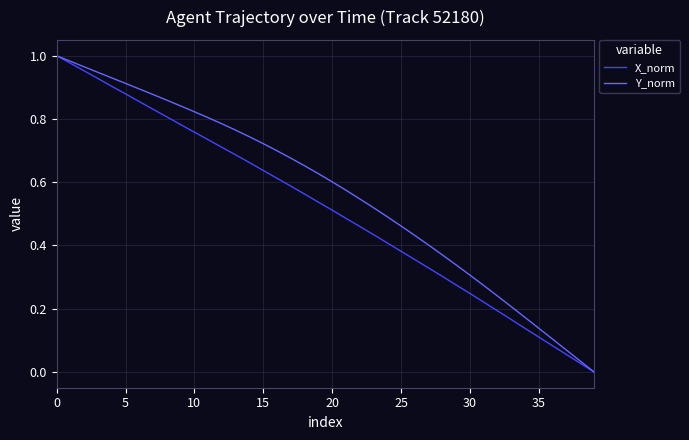

List the series in order of their overall mean, lowest first.

X_norm, Y_norm